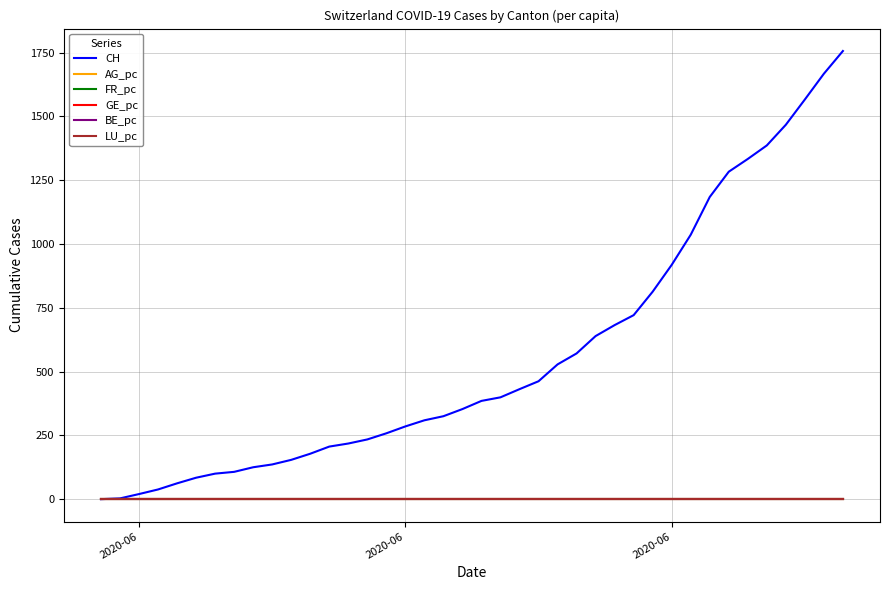

Which series has the largest range (max minus min)?

CH